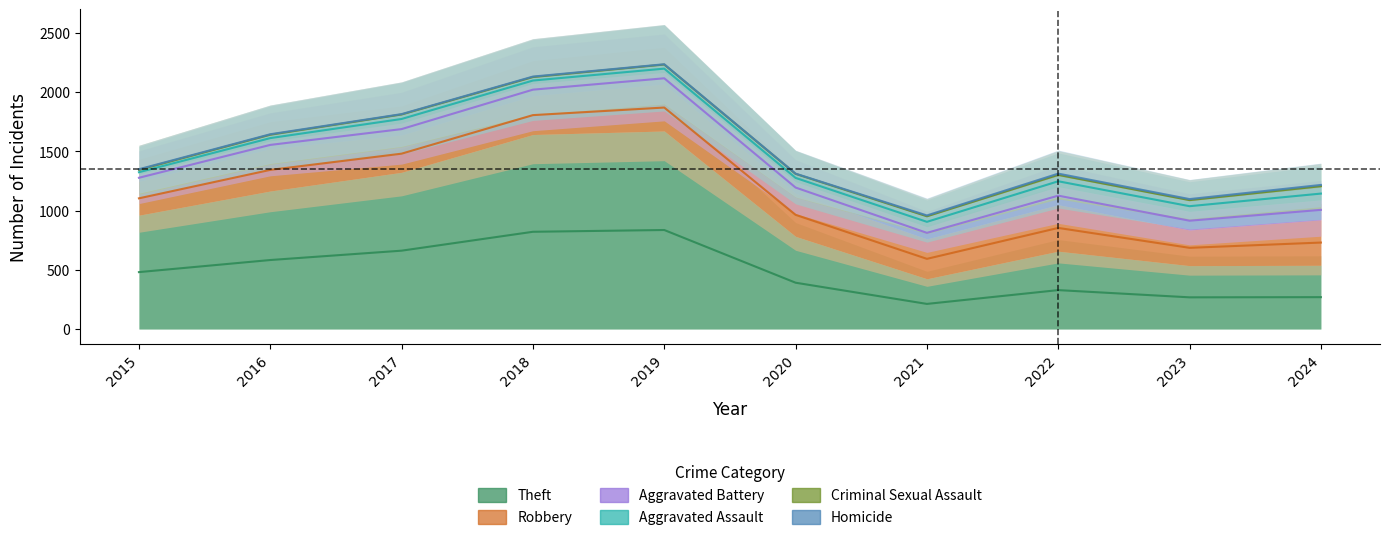

The value of Aggravated Battery at 2022 is 152. True or false?

True